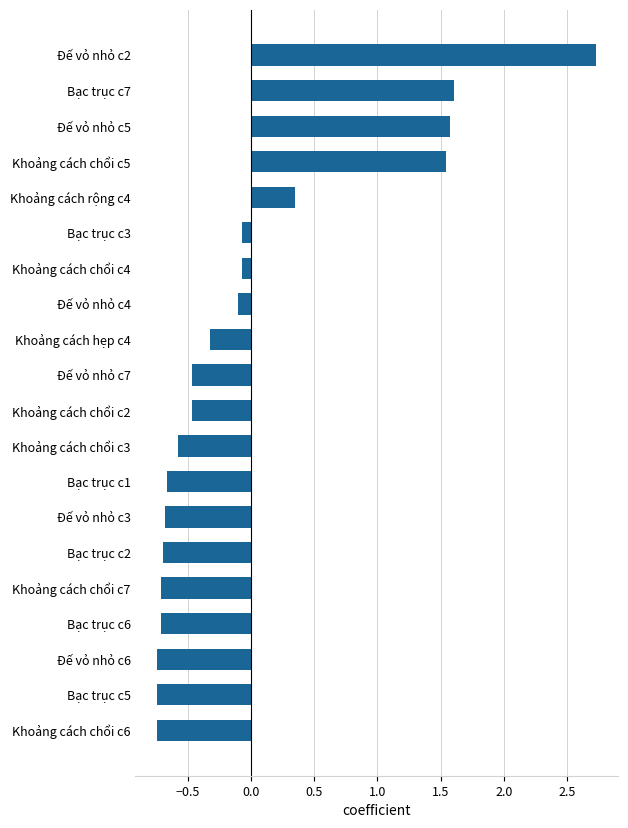

Between Khoảng cách chổi c2 and Đế vỏ nhỏ c2, which is larger?

Đế vỏ nhỏ c2